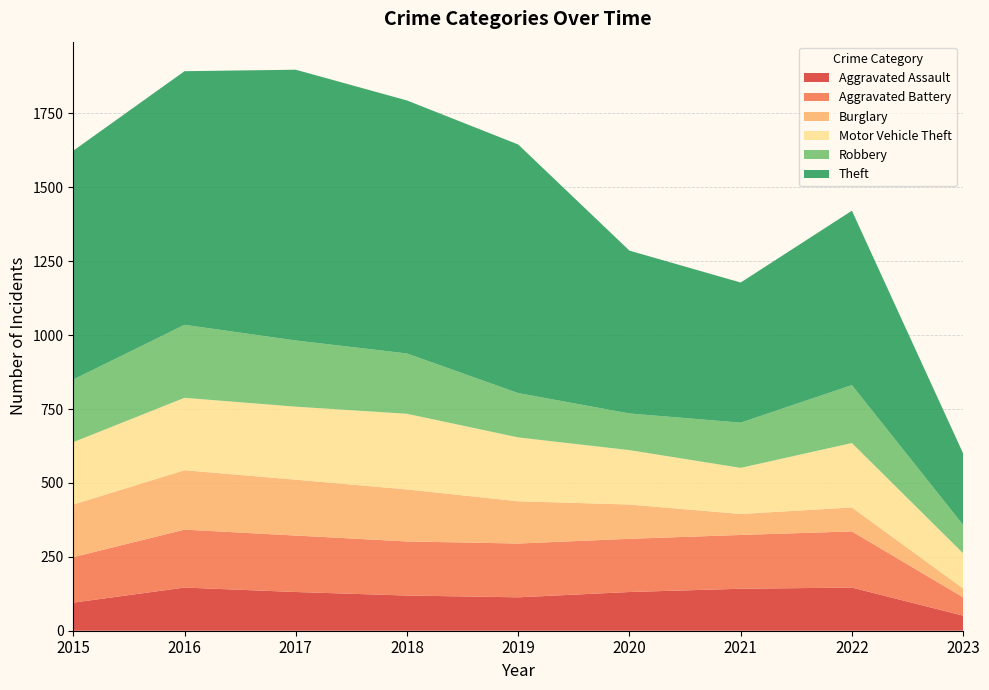

Reading left to right, list all the values displayed in this chart.

Aggravated Assault: 2015=95	2016=146	2017=131	2018=119	2019=113	2020=131	2021=142	2022=146	2023=51
Aggravated Battery: 2015=154	2016=196	2017=191	2018=183	2019=182	2020=180	2021=182	2022=190	2023=62
Burglary: 2015=178	2016=201	2017=189	2018=176	2019=143	2020=116	2021=71	2022=81	2023=30
Motor Vehicle Theft: 2015=211	2016=245	2017=247	2018=256	2019=216	2020=184	2021=156	2022=218	2023=119
Robbery: 2015=212	2016=247	2017=224	2018=204	2019=150	2020=124	2021=153	2022=196	2023=96
Theft: 2015=774	2016=858	2017=916	2018=856	2019=841	2020=551	2021=474	2022=590	2023=242